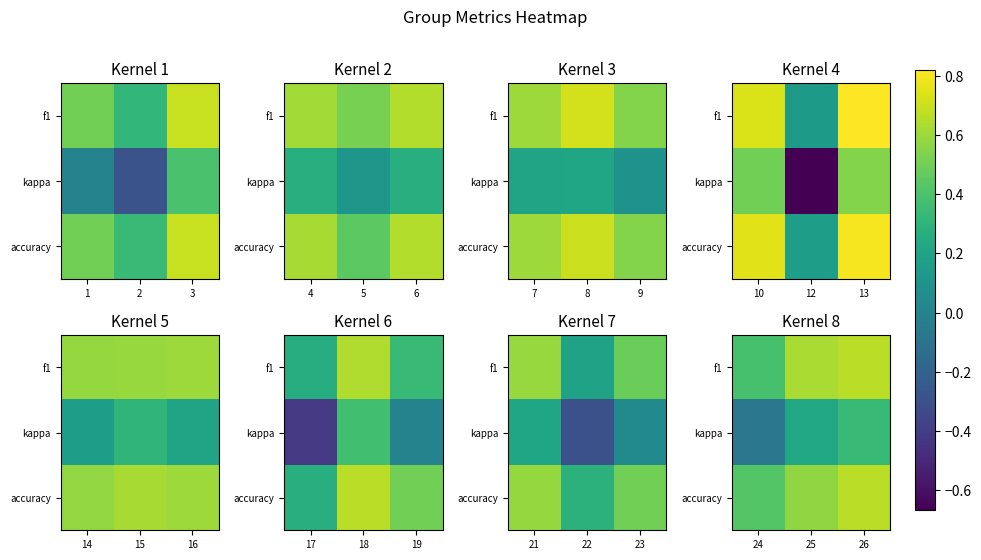

The accuracy series shows 0.9 at 26. True or false?

False